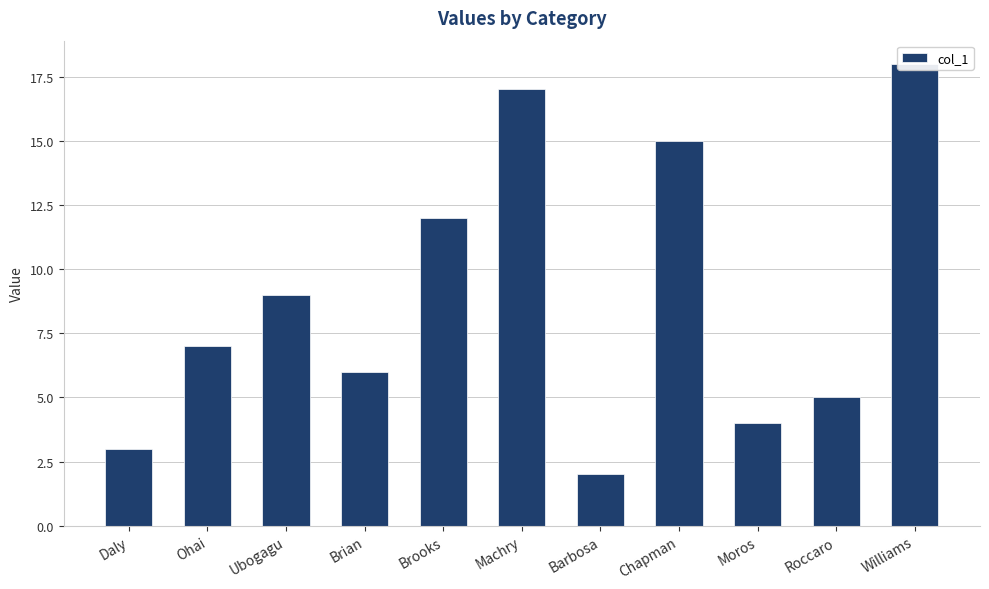

What is the ratio of the value at Ubogagu to the value at Brian?

1.5